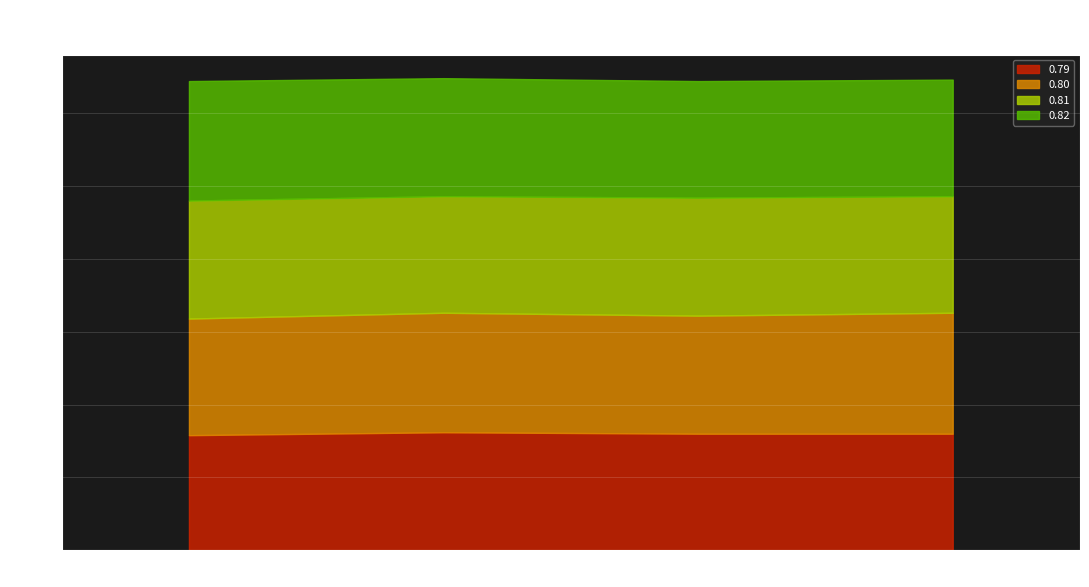

What is the maximum value for 0.81?

0.8